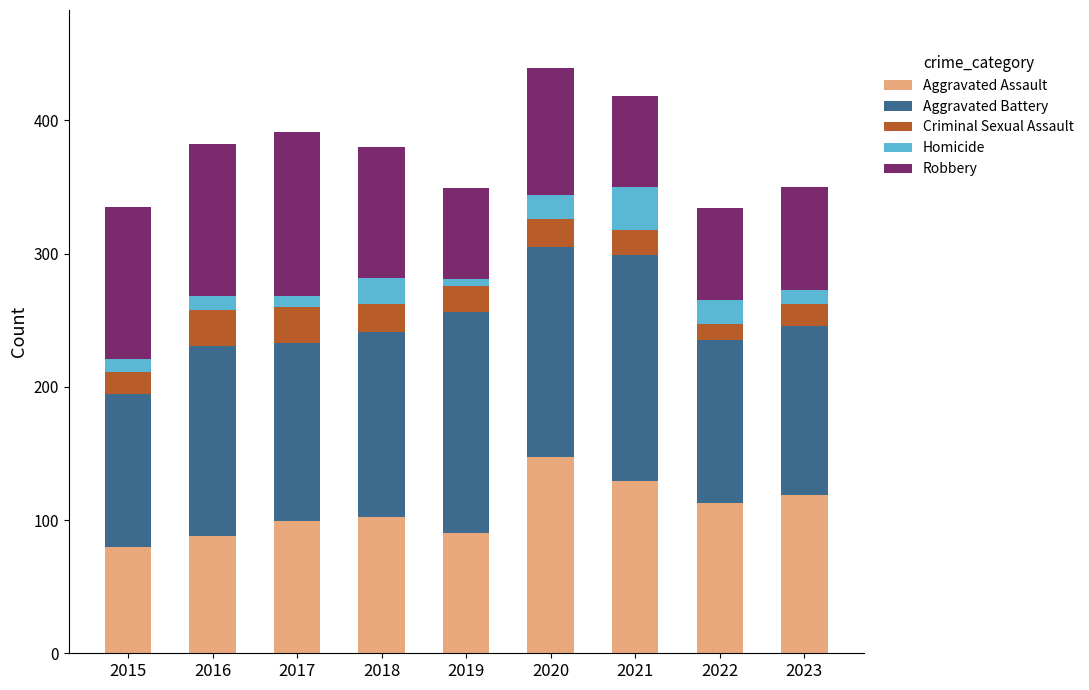

What is the highest value of the Aggravated Assault series?

147